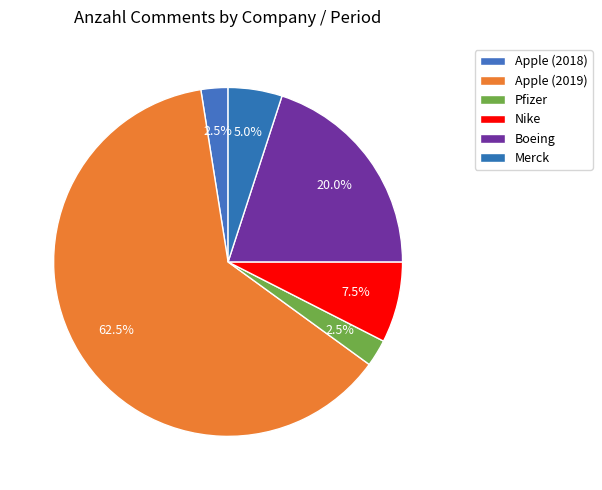

Does Nike represent more than half of the total?

No